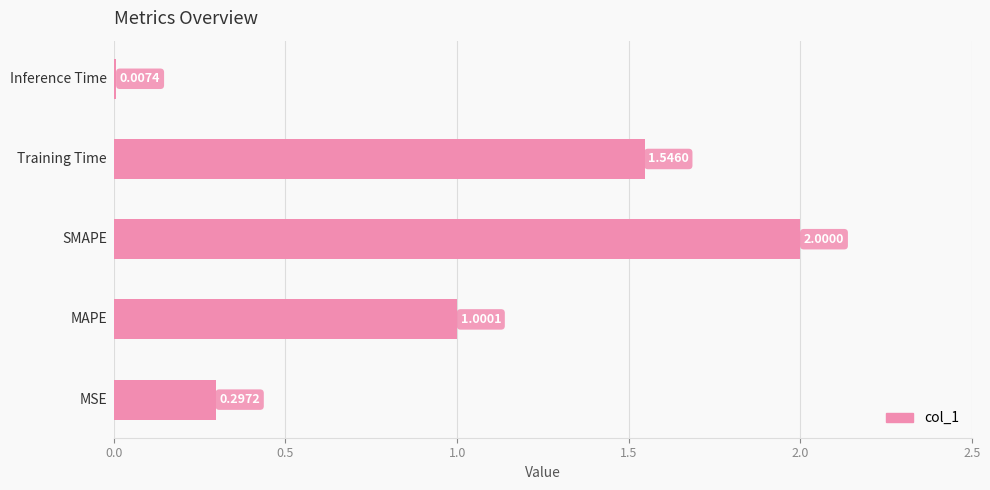

What is the greatest value displayed?

2.0